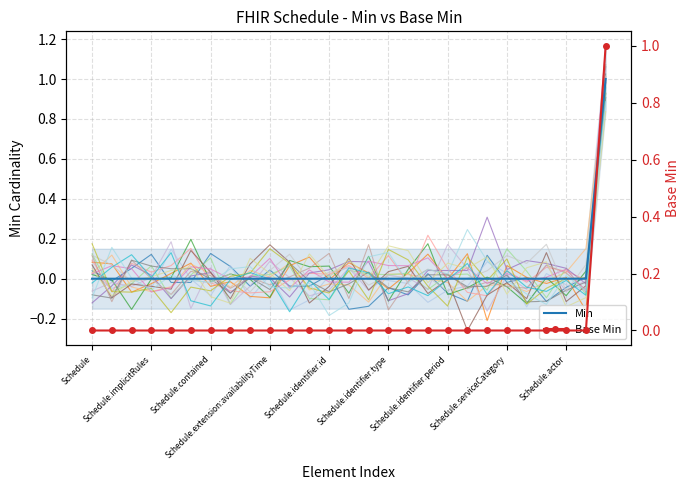

What is the greatest value displayed?

1